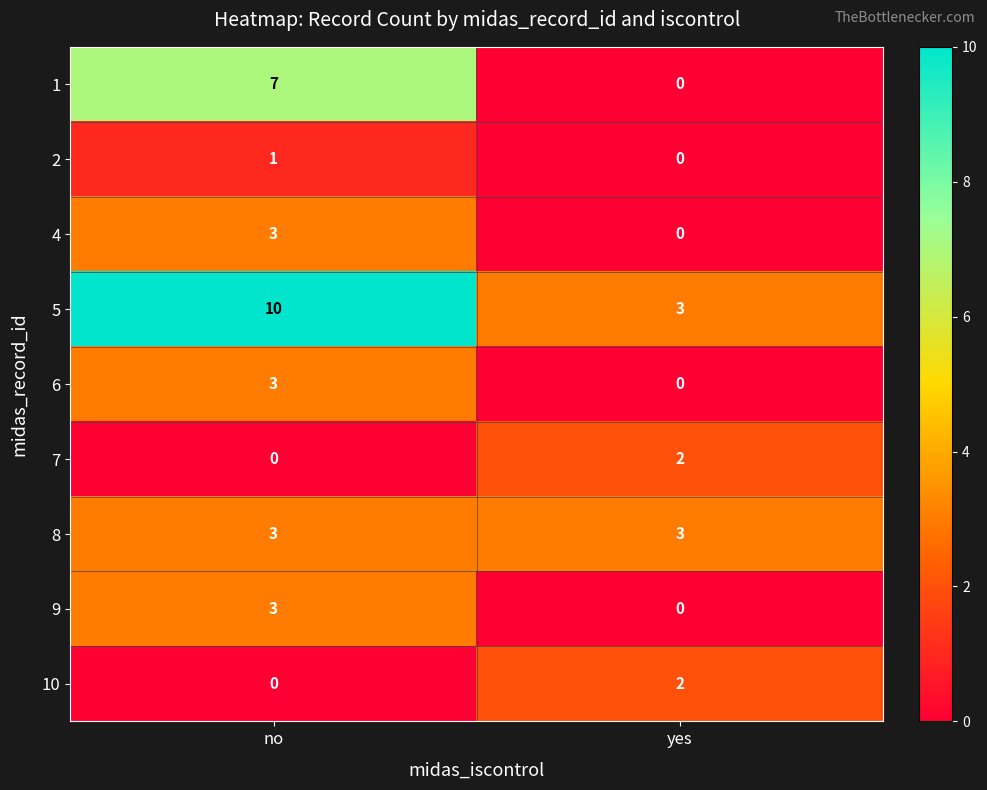

Which series has the largest total across all categories?

5